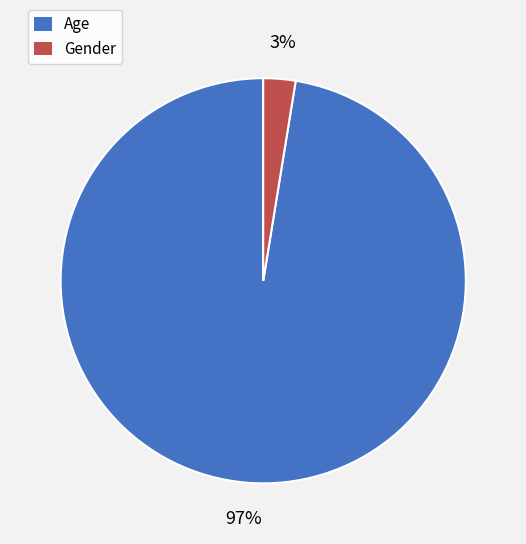

Combined, do Gender and Age account for over 50%?

Yes